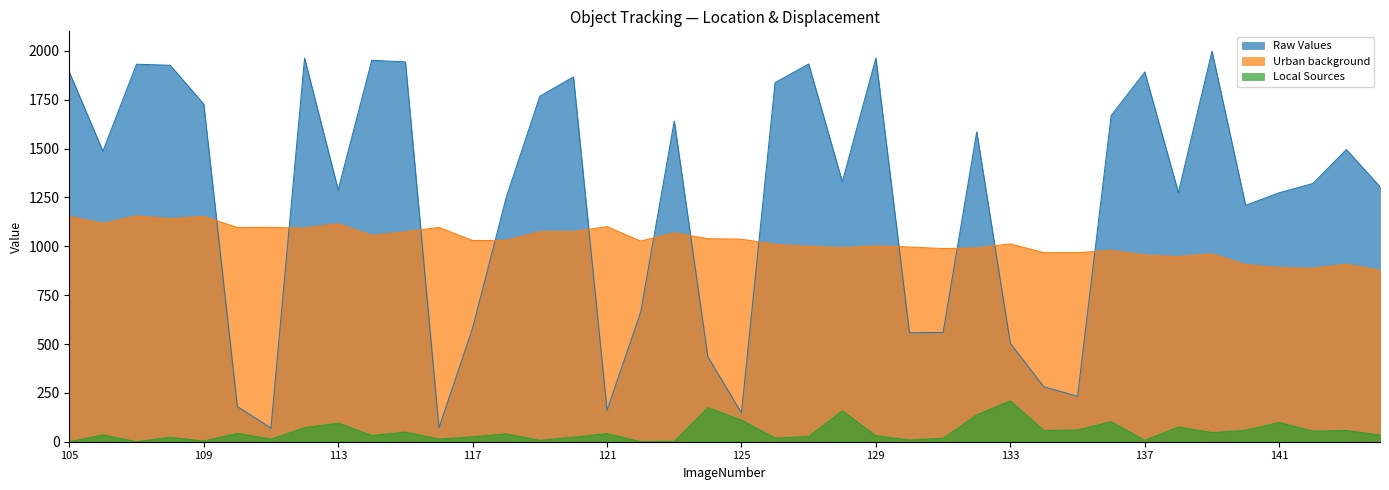

How many lines are shown in the chart?

3